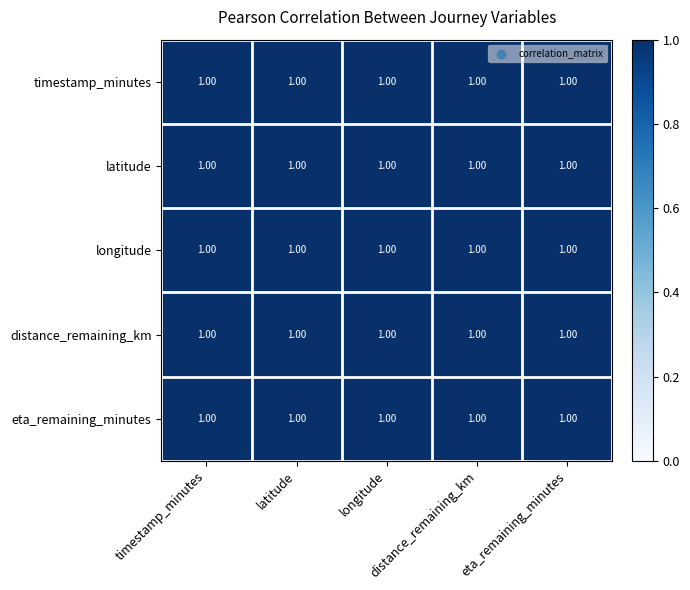

Which category has the lowest value in the timestamp_minutes series?

latitude